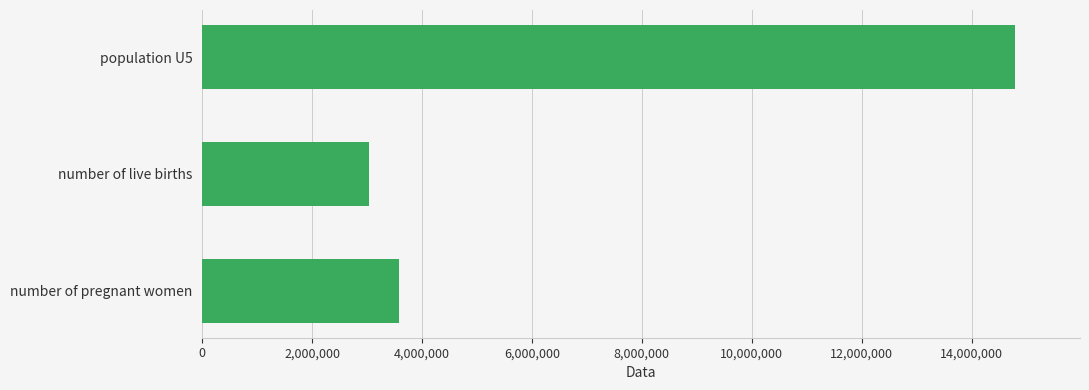

The value at number of live births is 1382416. True or false?

False